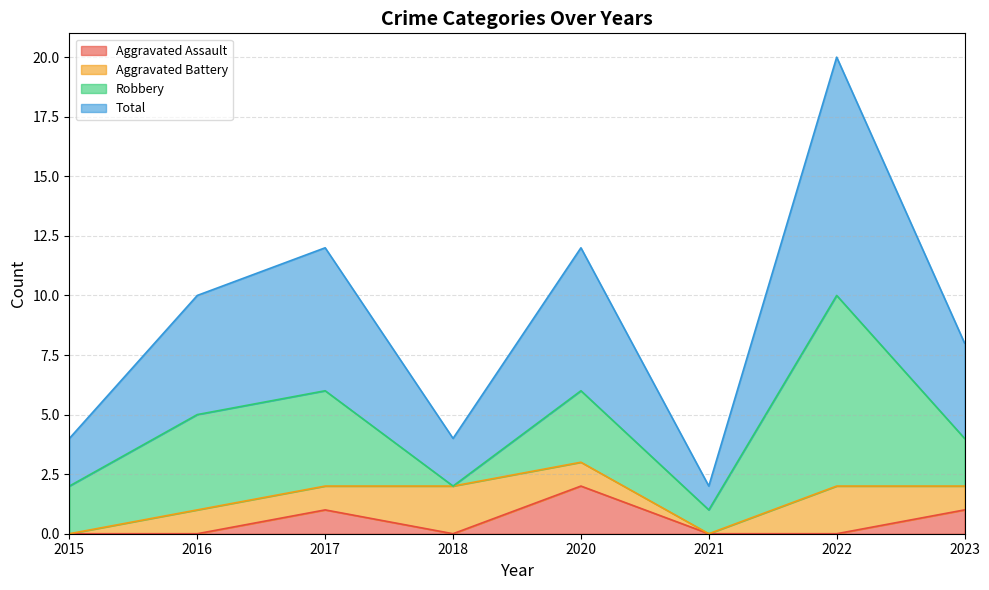

True or false: Aggravated Assault and Total cross at least once.

False